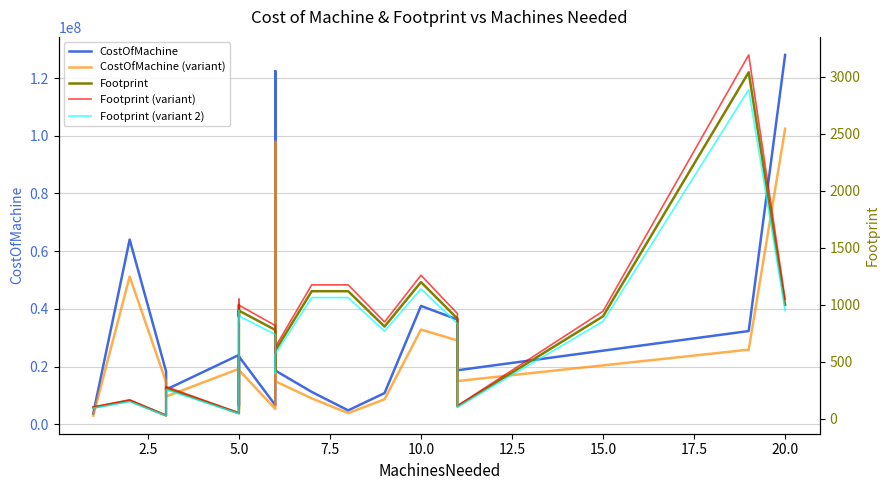

How many interior local peaks does the CostOfMachine (variant) series have?

5